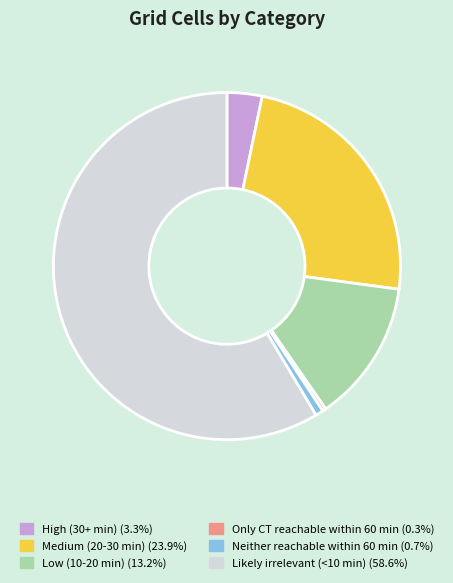

What is the ratio of the value at Low (10-20 min) (13.2%) to the value at Neither reachable within 60 min (0.7%)?

18.0